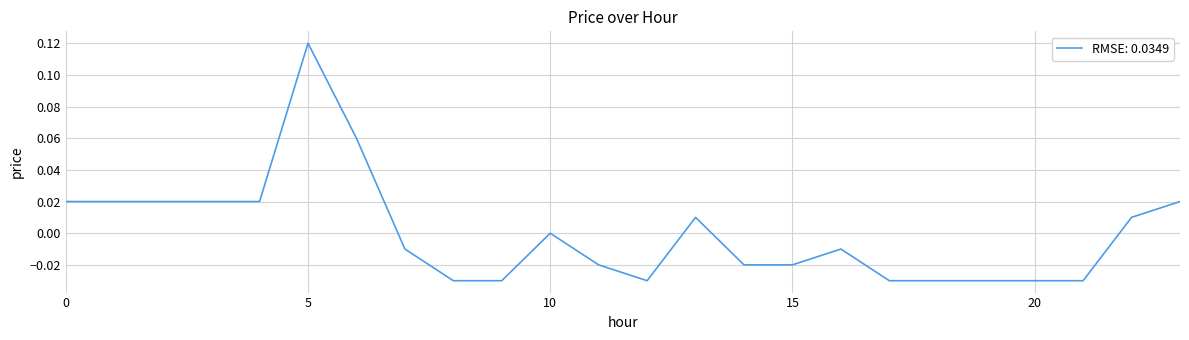

How many points are higher than both their immediate neighbors (excluding endpoints)?

4